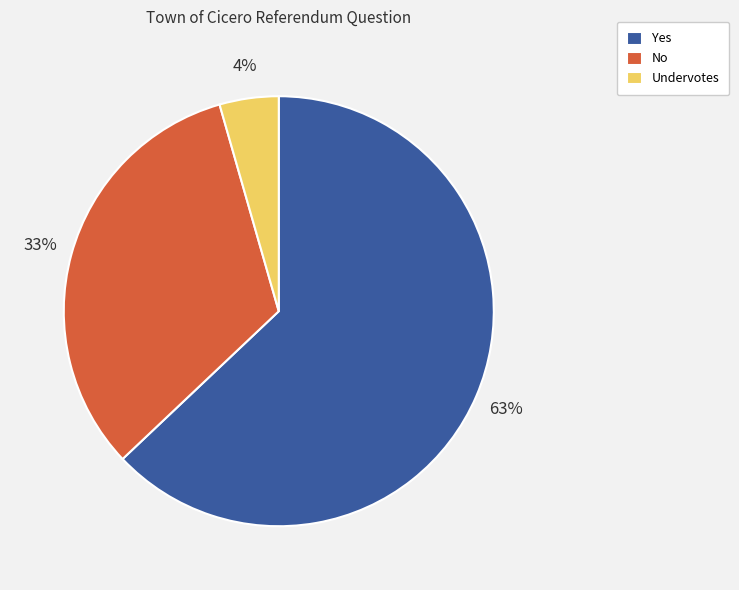

To the nearest percent, what is the combined percentage of Yes and No?

96%